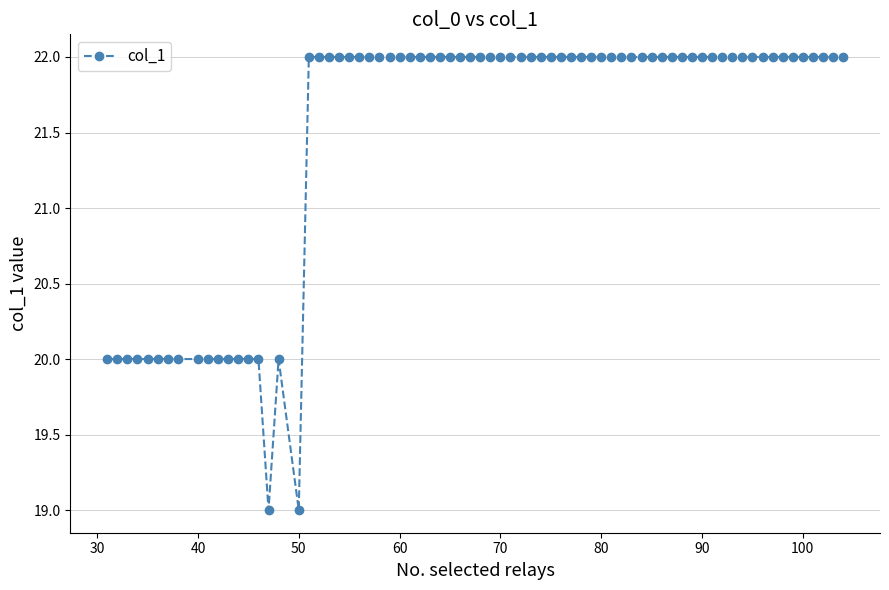

What is the difference between the maximum and minimum values?

3